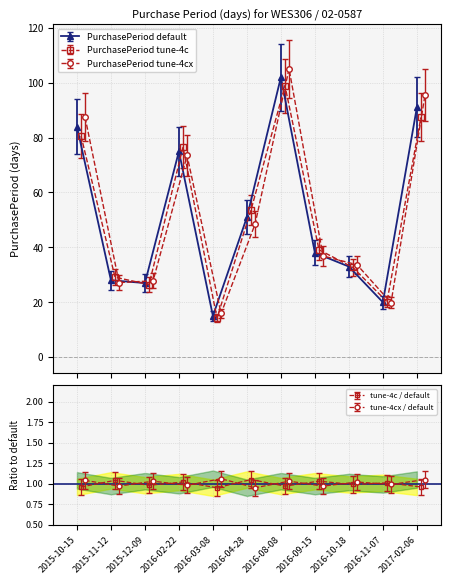

What is the change in value from 2015-10-15 to 2016-11-07?

-64